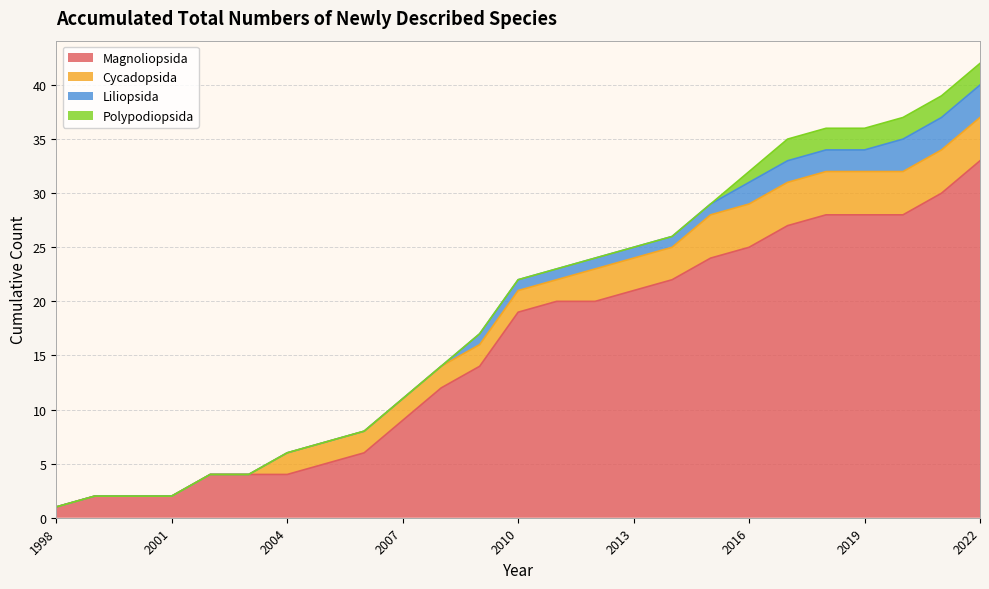

Reading left to right, list all the values displayed in this chart.

Magnoliopsida: 1	2	2	2	4	4	4	5	6	9	12	14	19	20	20	21	22	24	25	27	28	28	28	30	33
Cycadopsida: 0	0	0	0	0	0	2	2	2	2	2	2	2	2	3	3	3	4	4	4	4	4	4	4	4
Liliopsida: 0	0	0	0	0	0	0	0	0	0	0	1	1	1	1	1	1	1	2	2	2	2	3	3	3
Polypodiopsida: 0	0	0	0	0	0	0	0	0	0	0	0	0	0	0	0	0	0	1	2	2	2	2	2	2